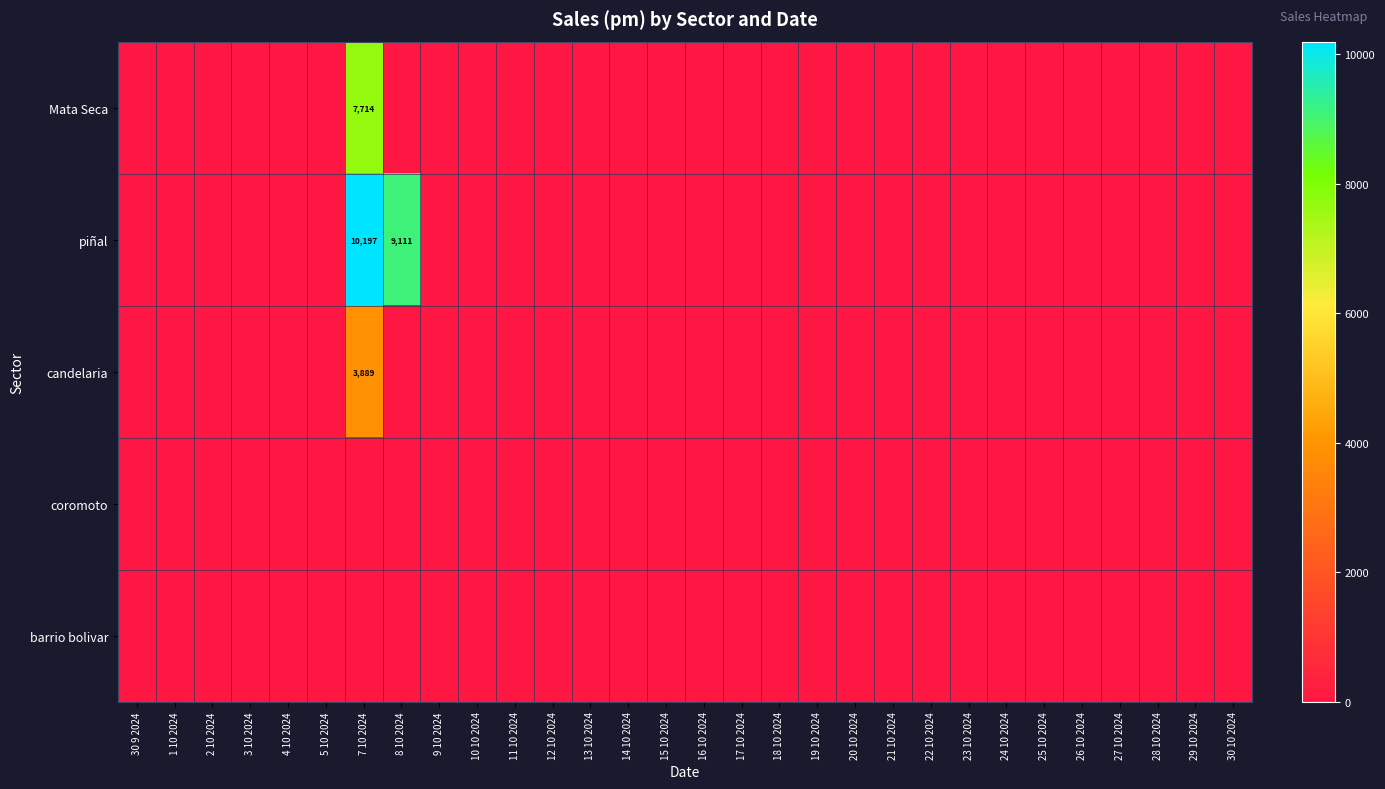

How many values in piñal are above zero?

2